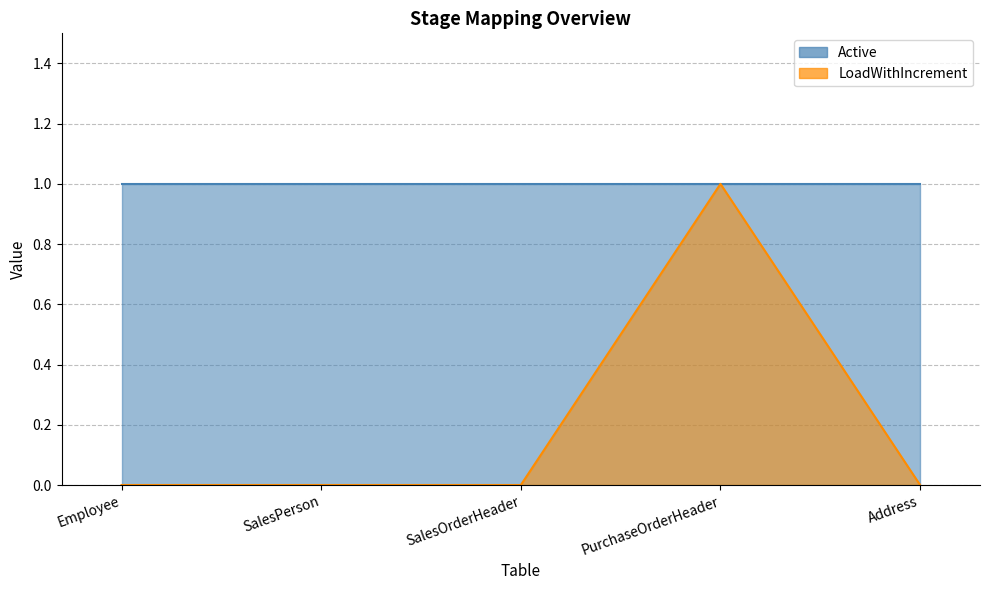

Does the chart display data point markers on the line(s)?

No